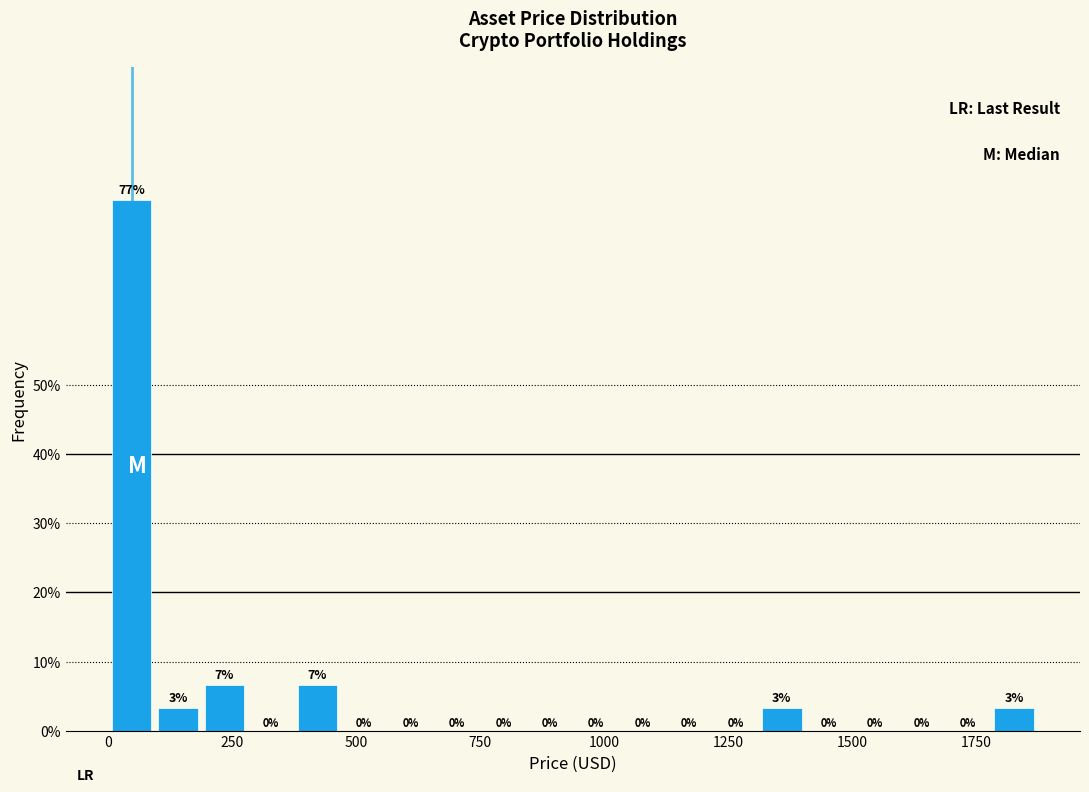

Read against the x-axis, roughly where is the centre of the tallest bar?

50